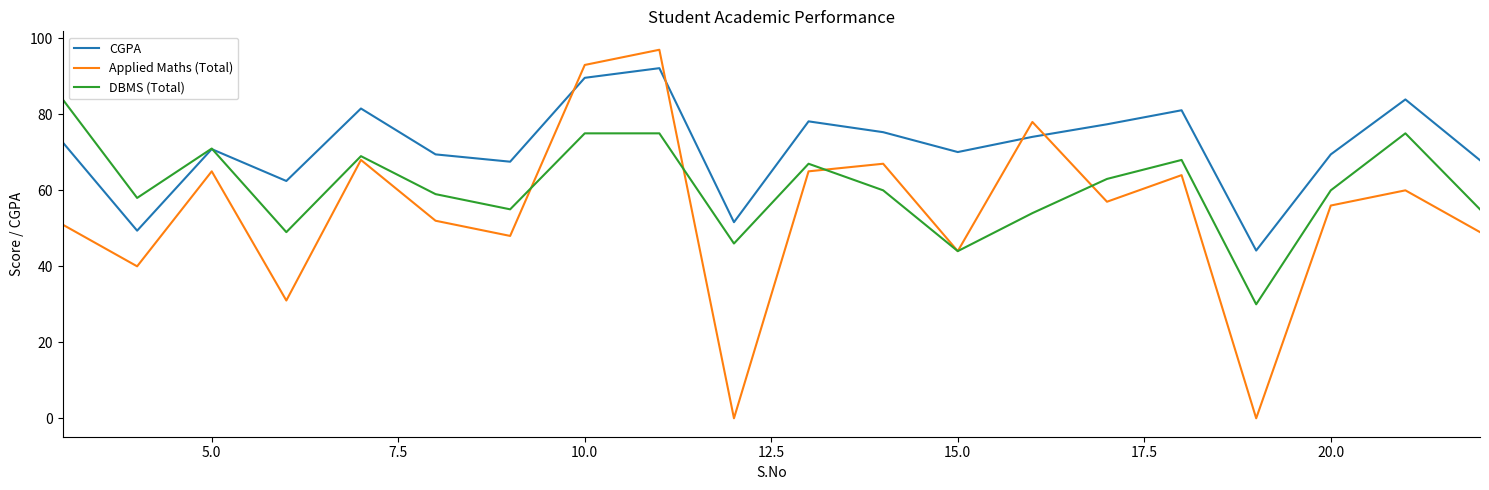

What is the greatest value displayed?

97.0